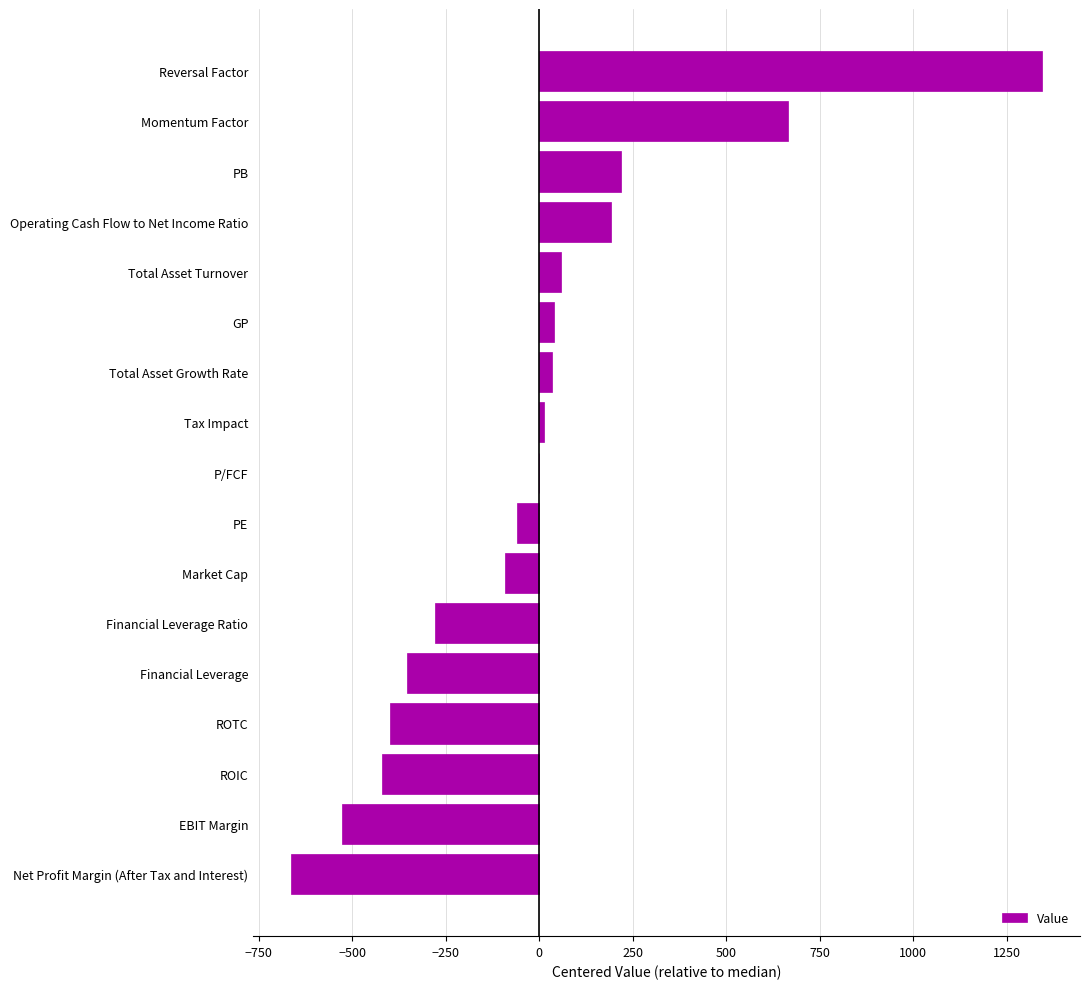

Is it true that the value at Momentum Factor is 944?

False